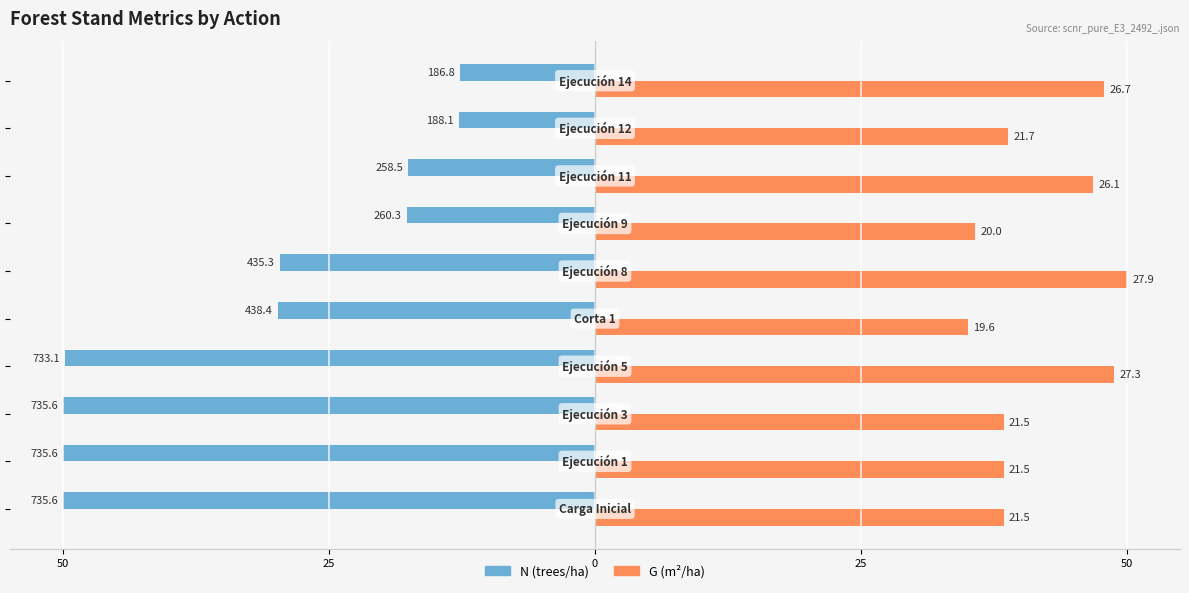

What are all the series names shown in the legend?

N (trees/ha), G (m²/ha)